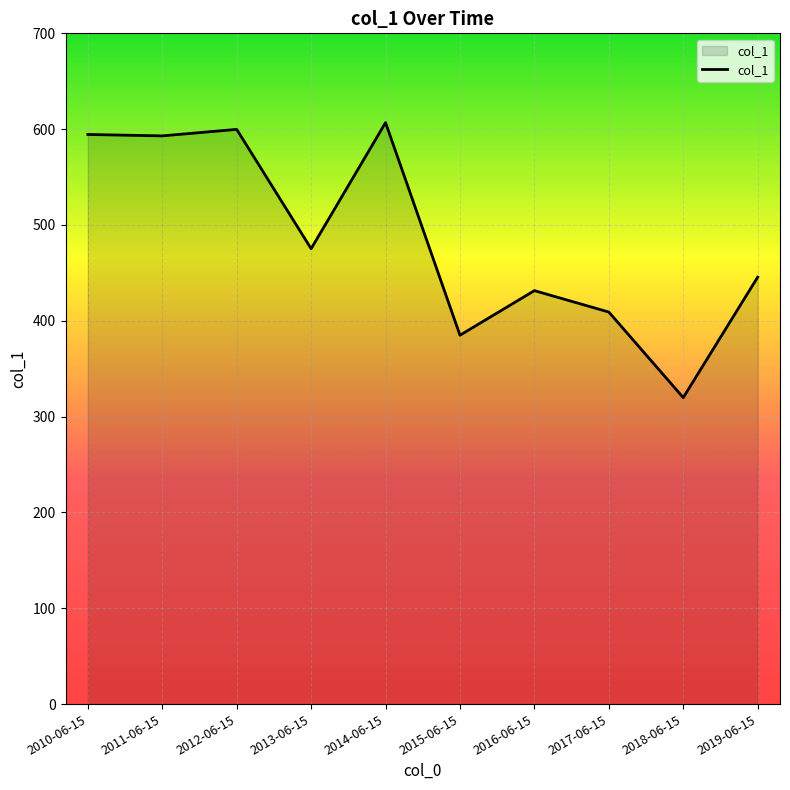

What is the greatest value displayed?

606.8